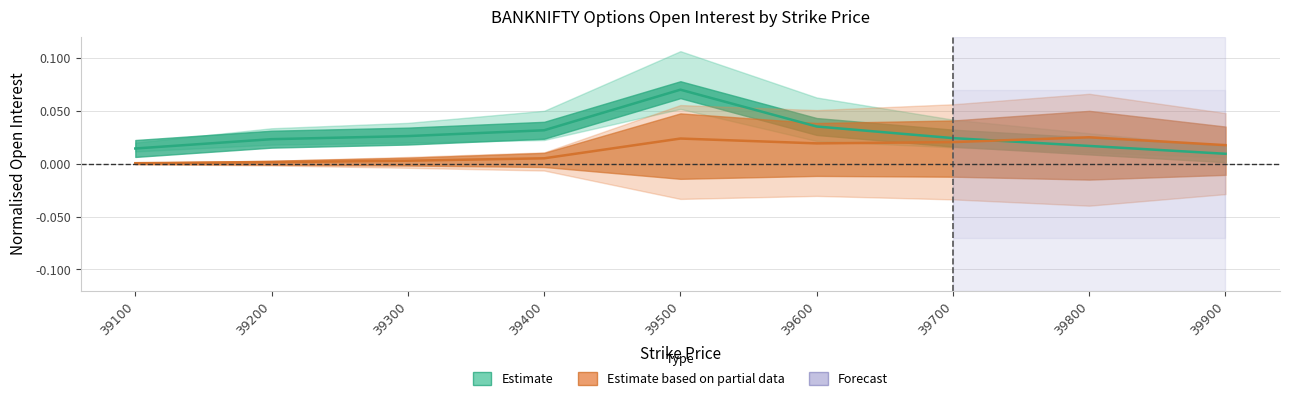

The value of PE.openInterest at 39300 is 0.0. True or false?

False